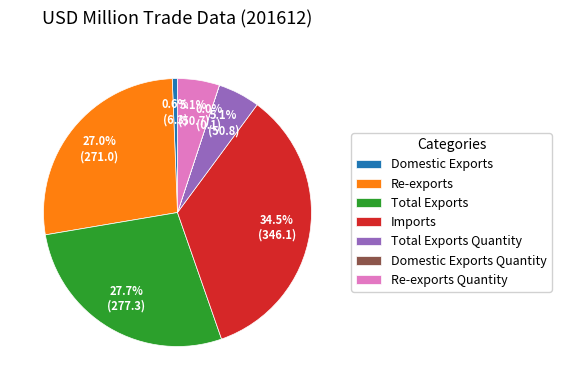

Which has a higher value, Total Exports Quantity or Re-exports?

Re-exports